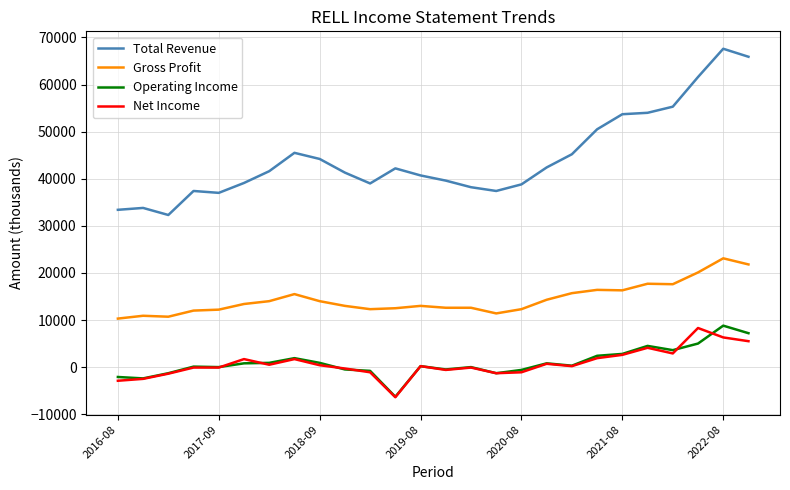

Which series has the widest spread of values?

Total Revenue